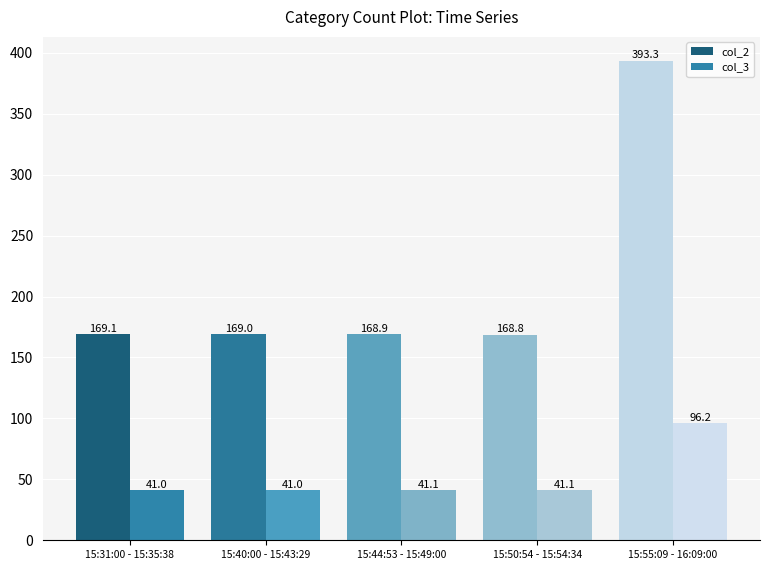

Reading left to right, extract all data points from this chart.

col_2: 169.1	169.0	168.9	168.8	393.3
col_3: 41.0	41.0	41.1	41.1	96.2